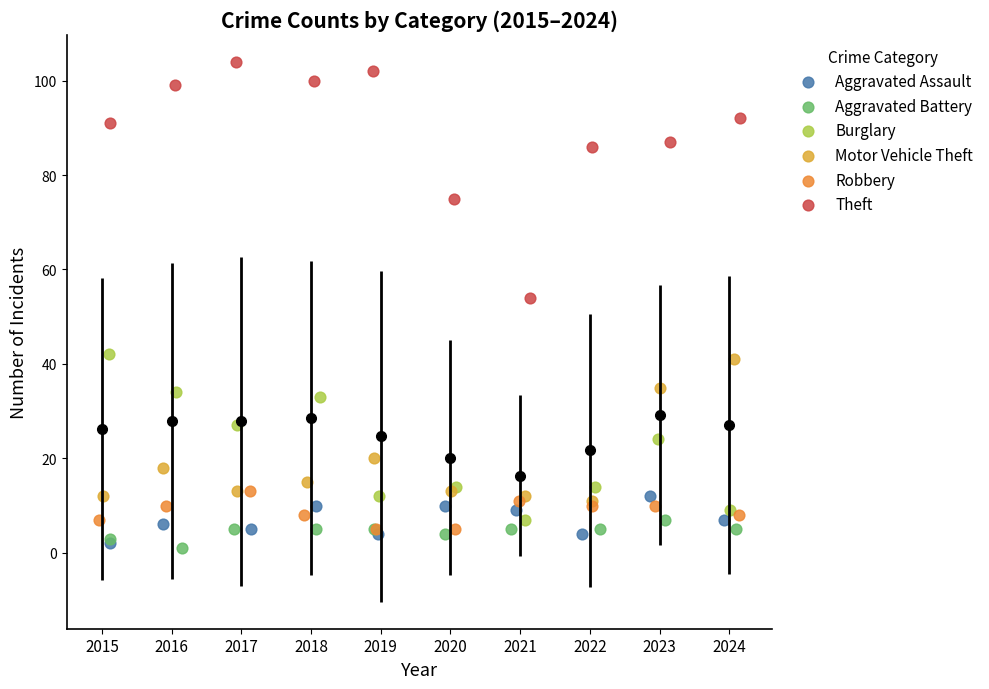

Which series has the widest spread of Y values?

Theft